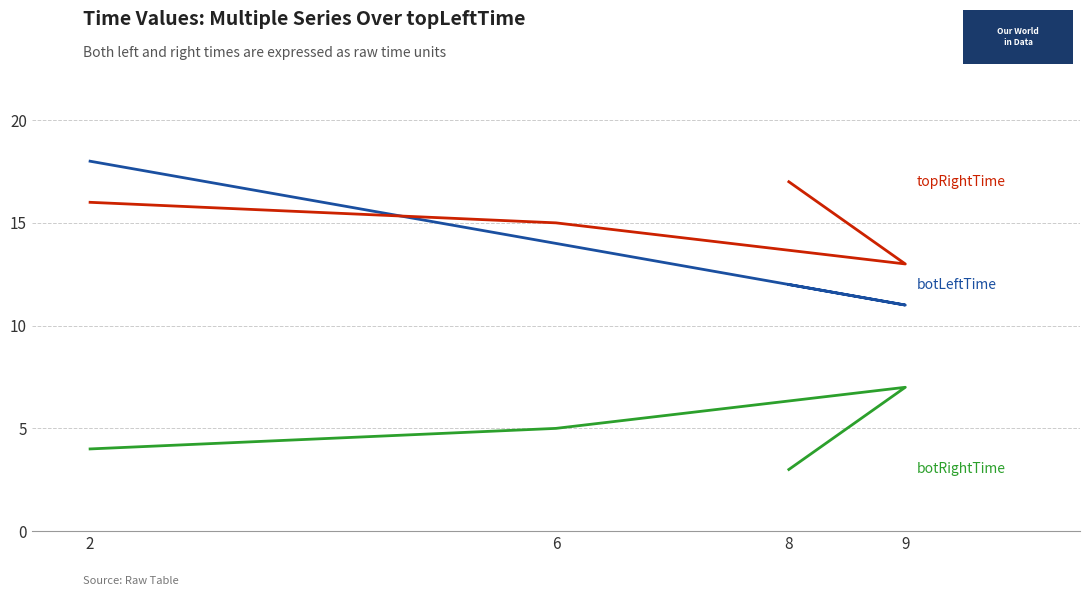

How many lines are shown in the chart?

3